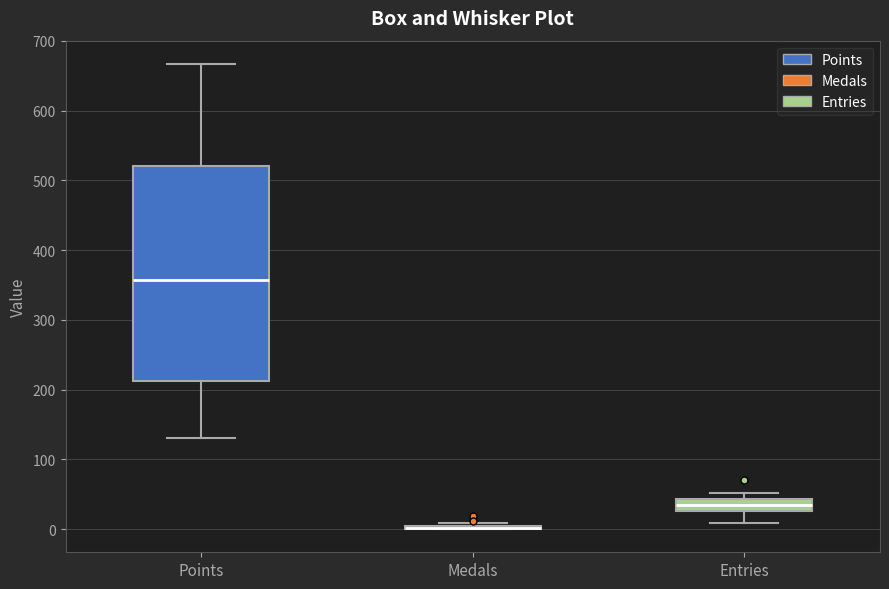

Where is the lower edge of the box for Entries on the y-axis? The values are not printed on the chart, so give them approximately, as read against the axis.

30